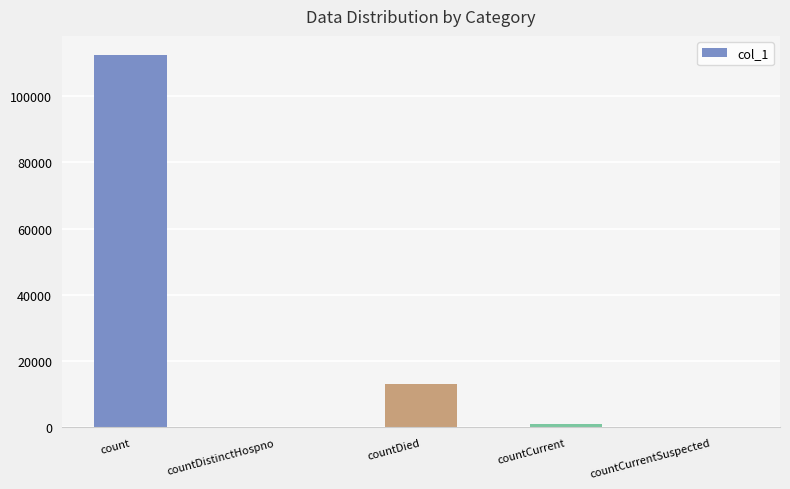

Reading left to right, extract all data points from this chart.

112486	0	13152	906	0